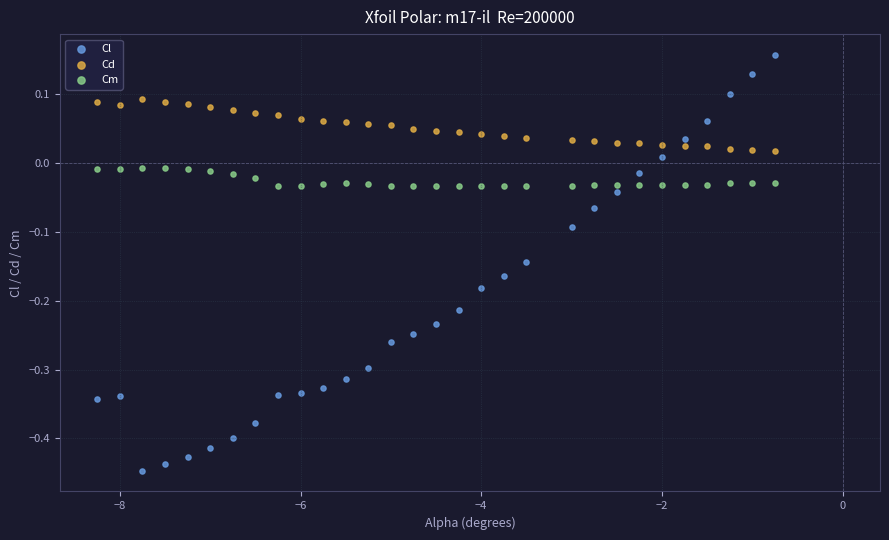

Which series has the widest spread of Y values?

Cl